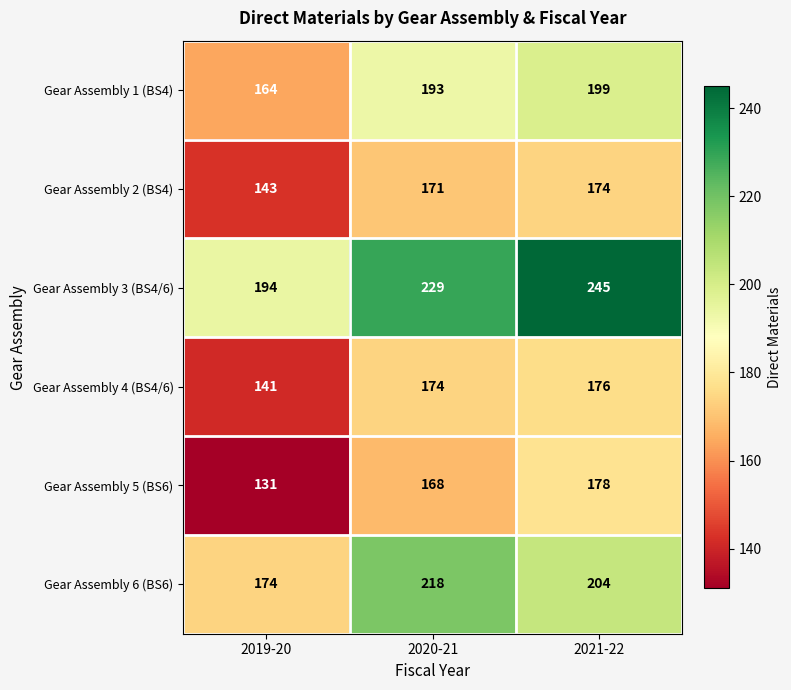

Is it true that Gear Assembly 2 (BS4) equals 47 at 2019-20?

False